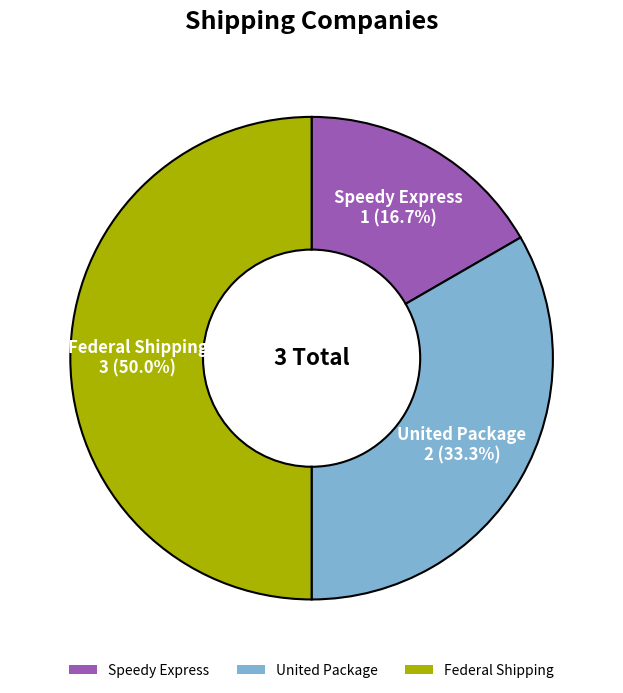

Between United Package and Federal Shipping, which is larger?

Federal Shipping